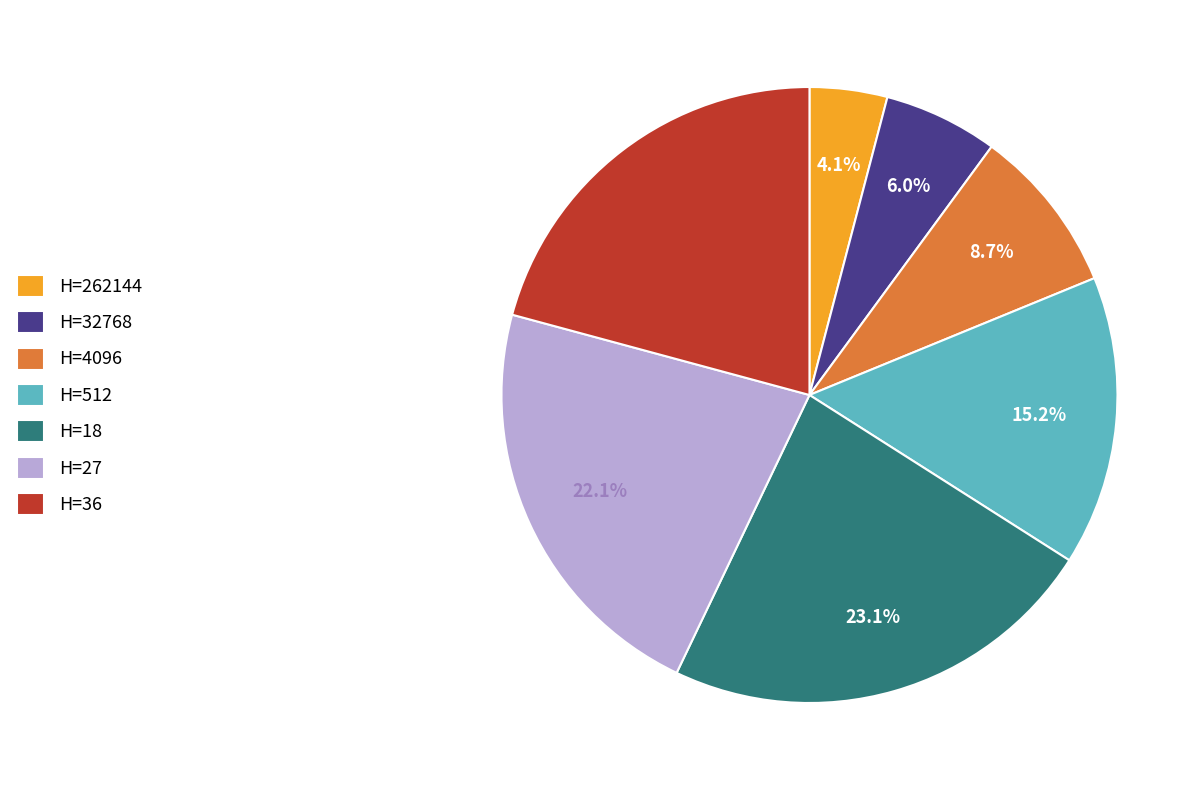

Is there any slice that represents more than half of the pie?

No